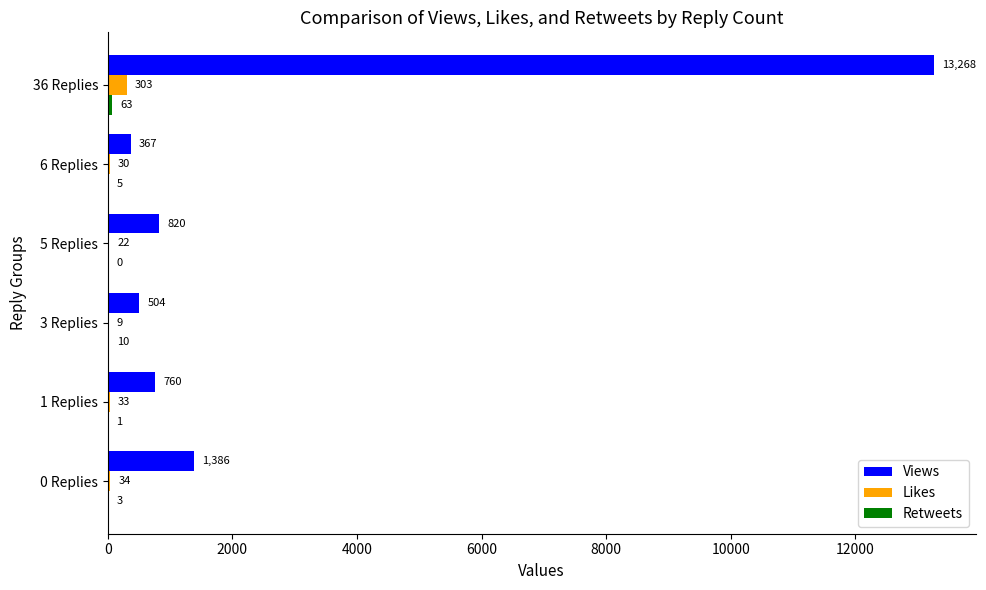

What is the greatest value displayed?

13268